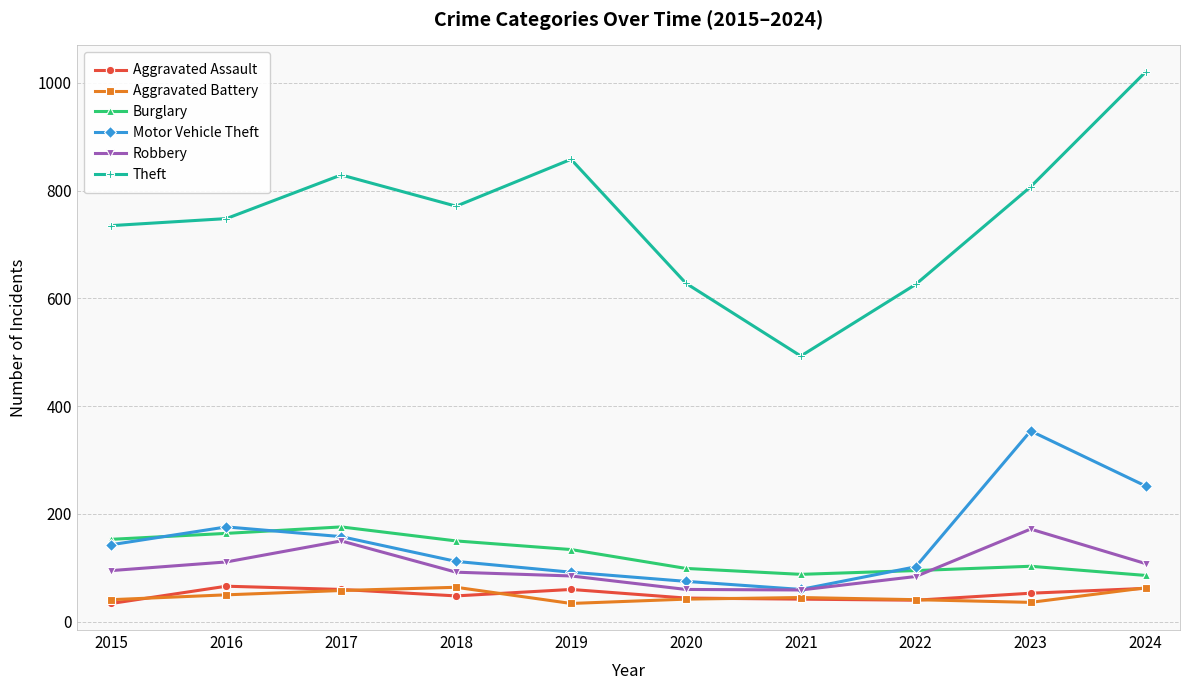

The value of Theft at 2022 is 154. True or false?

False